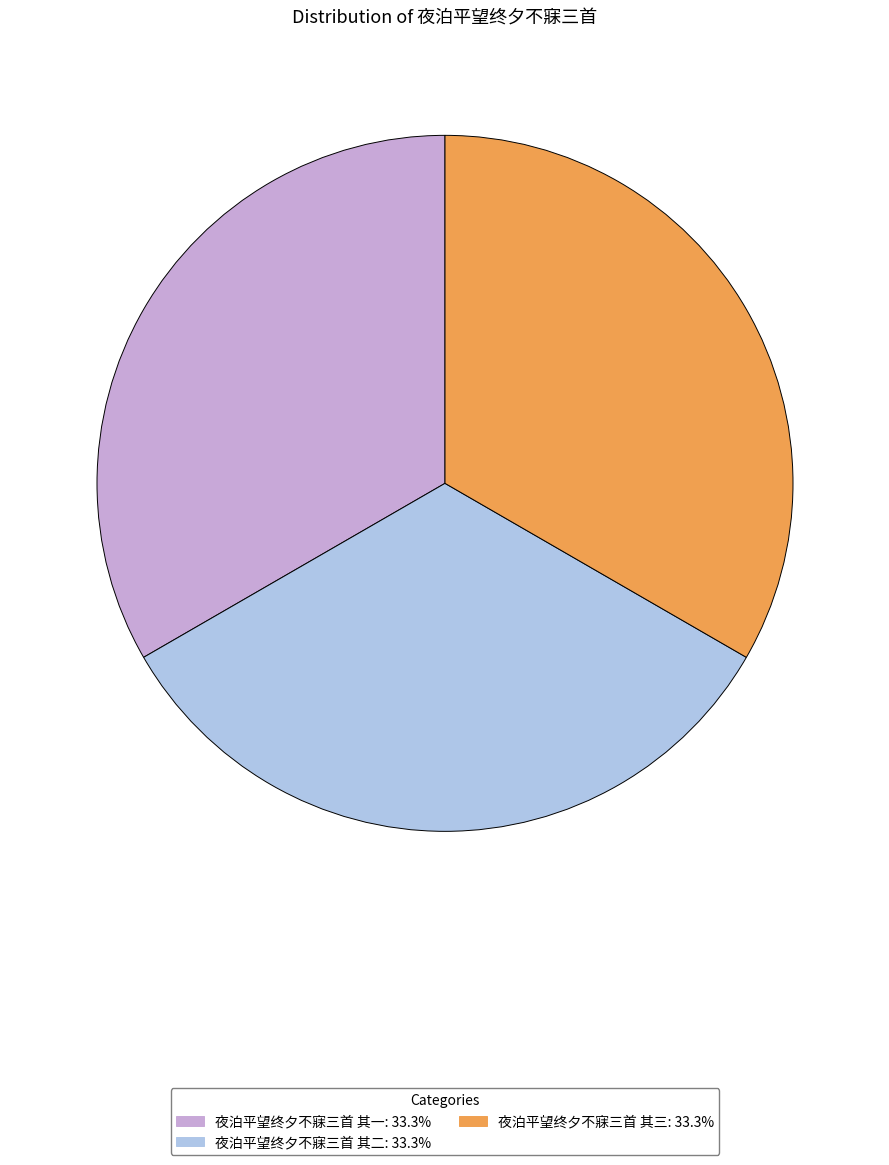

Is the sum of 夜泊平望终夕不寐三首 其一 and 夜泊平望终夕不寐三首 其三 greater than half?

Yes